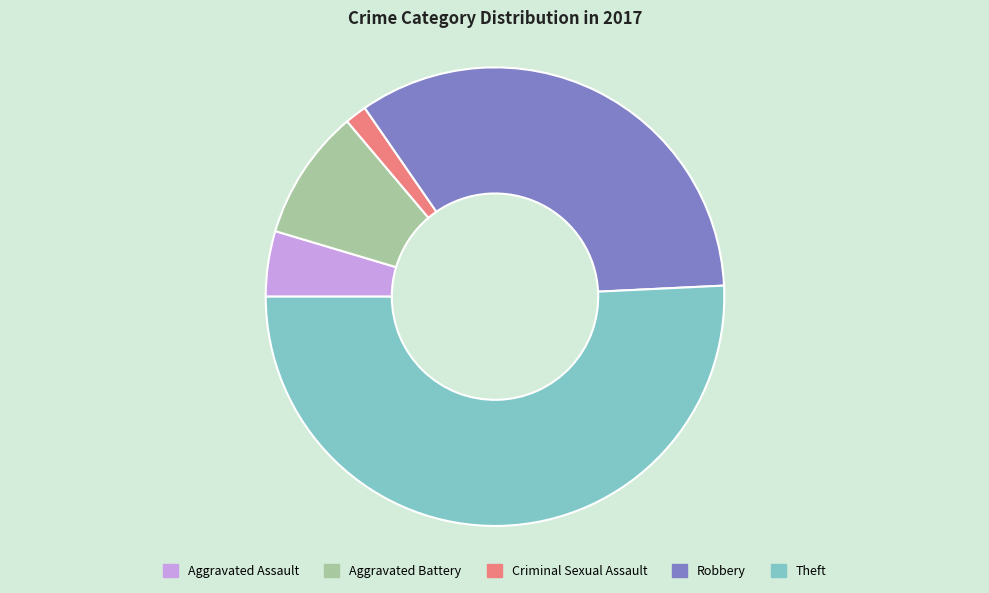

Does Theft account for over 50% of the chart?

Yes